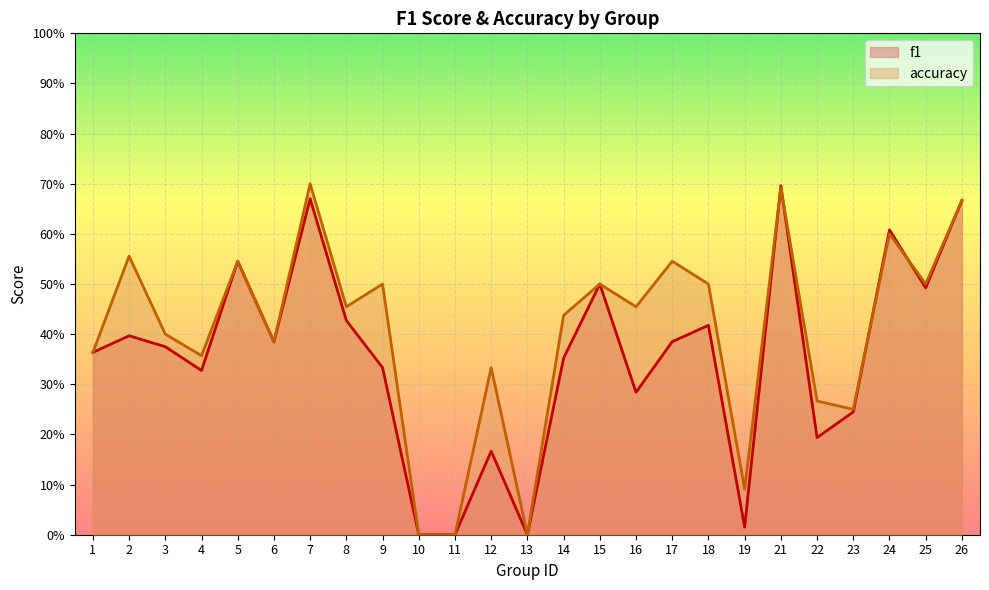

What is the maximum value shown in the chart?

0.7